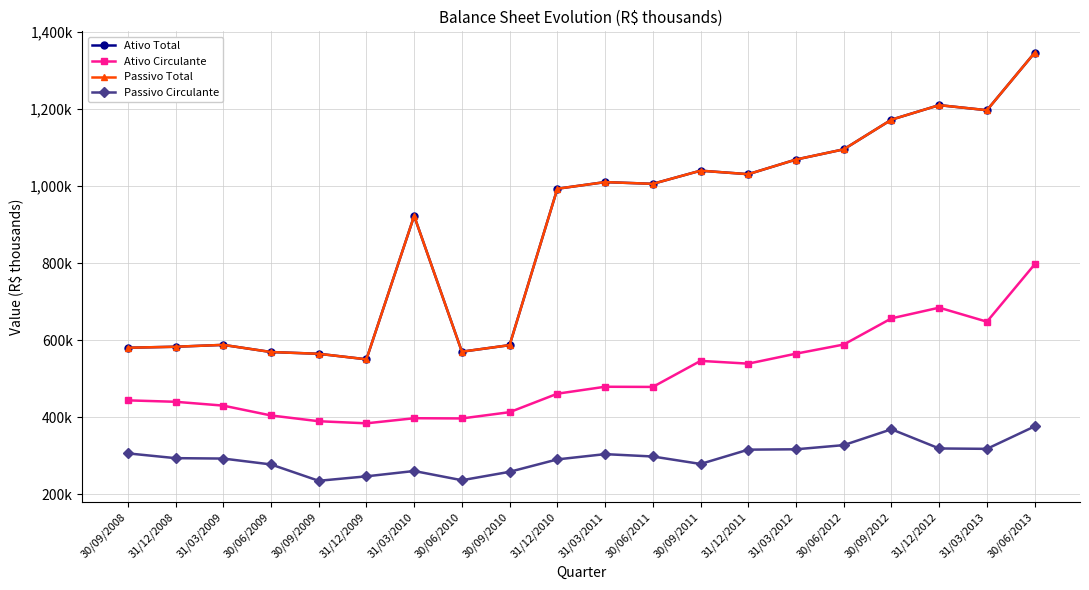

What is the spread (max minus min) of values at 31/03/2012?

751999.0